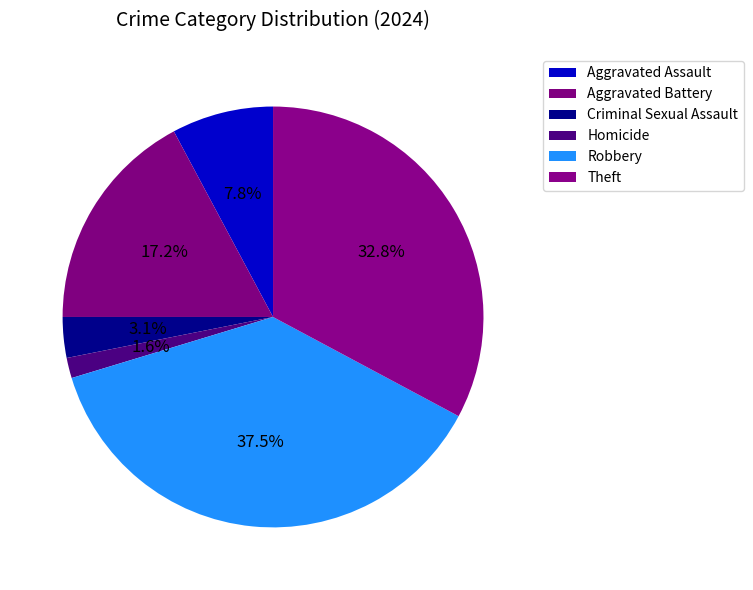

Which has a higher value, Criminal Sexual Assault or Homicide?

Criminal Sexual Assault